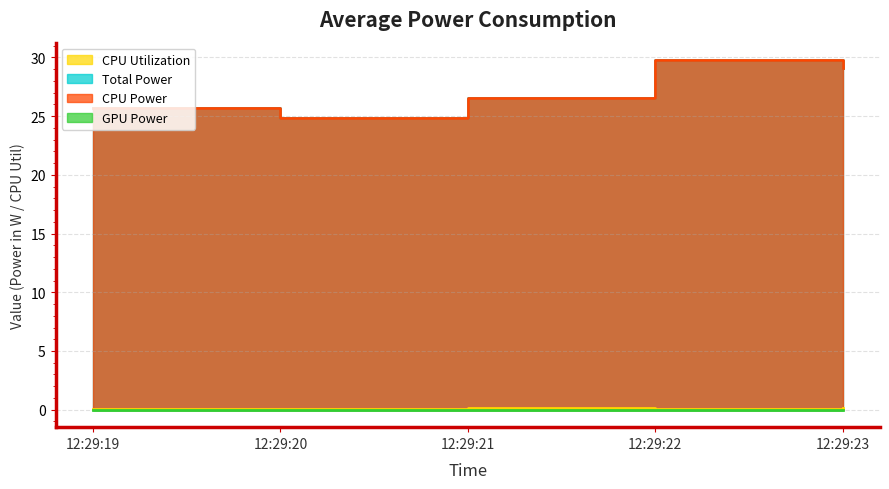

Which series has the largest total across all categories?

Total Power